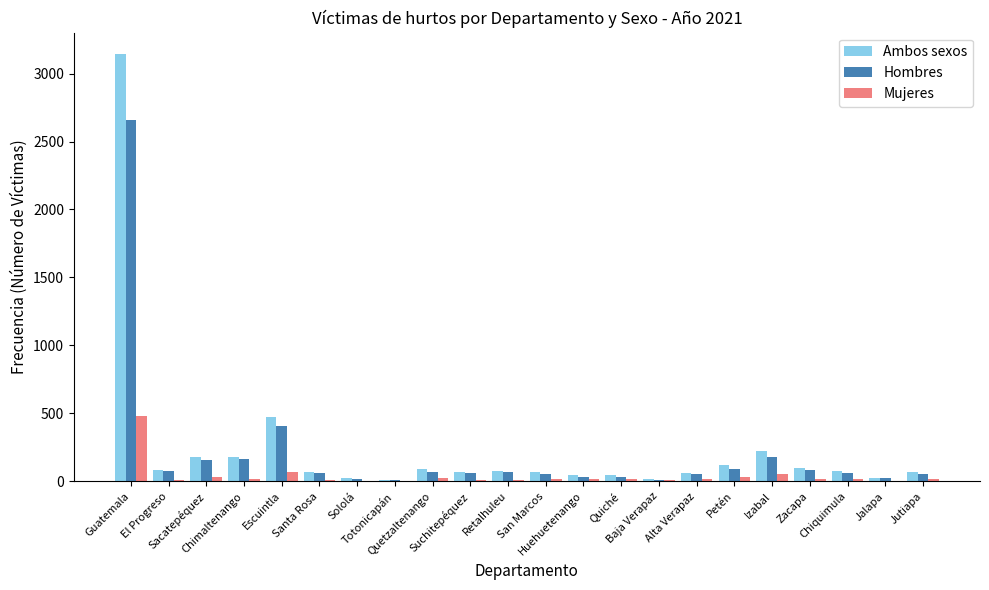

What are all the series names shown in the legend?

Ambos sexos, Hombres, Mujeres